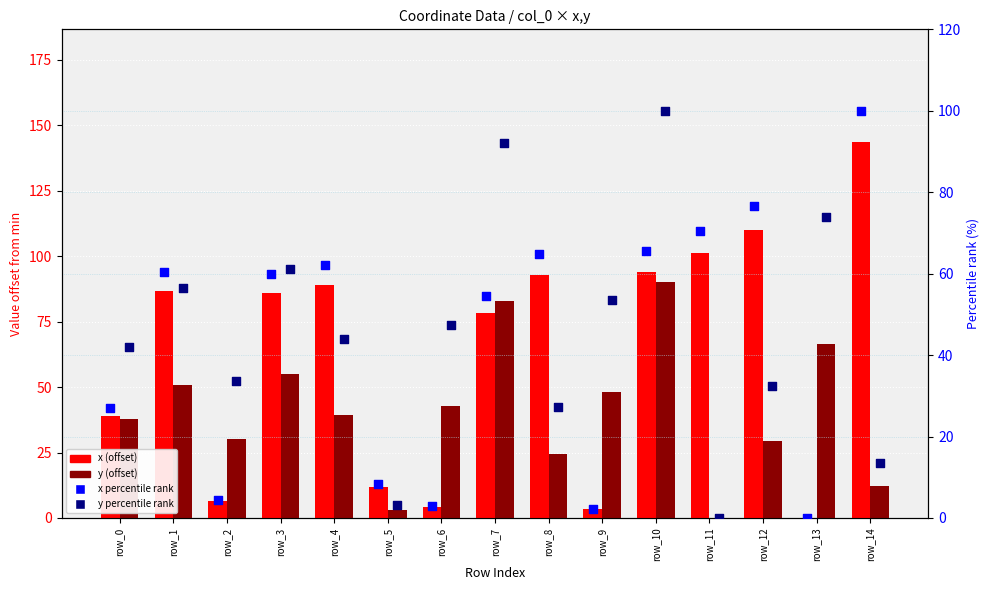

Which series contains the lowest Y value?

x (offset)